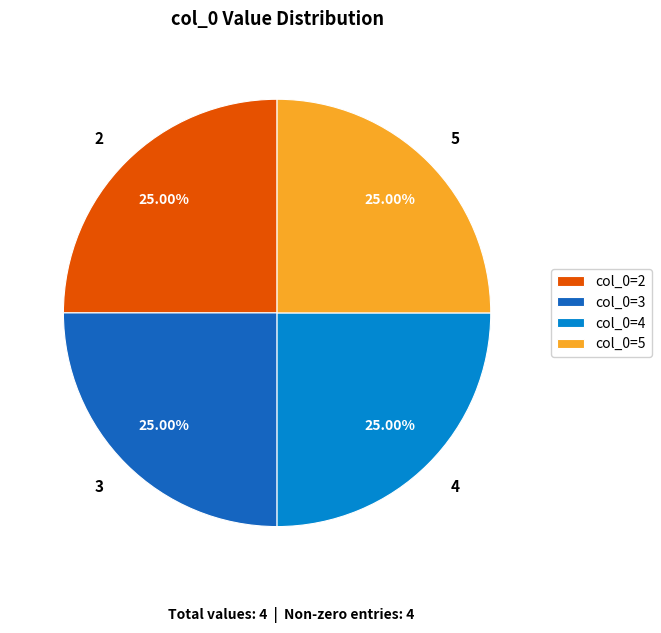

Does 3 represent more than half of the total?

No